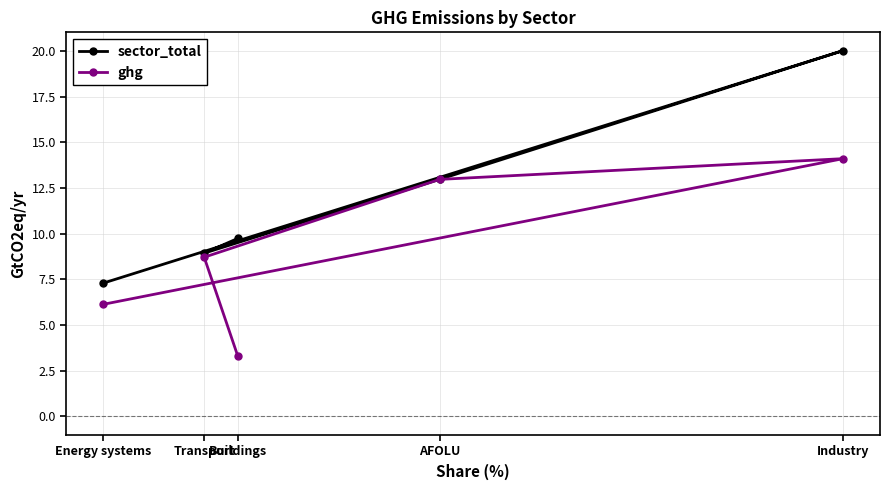

What is the difference between the maximum and minimum values in the sector_total series?

12.7